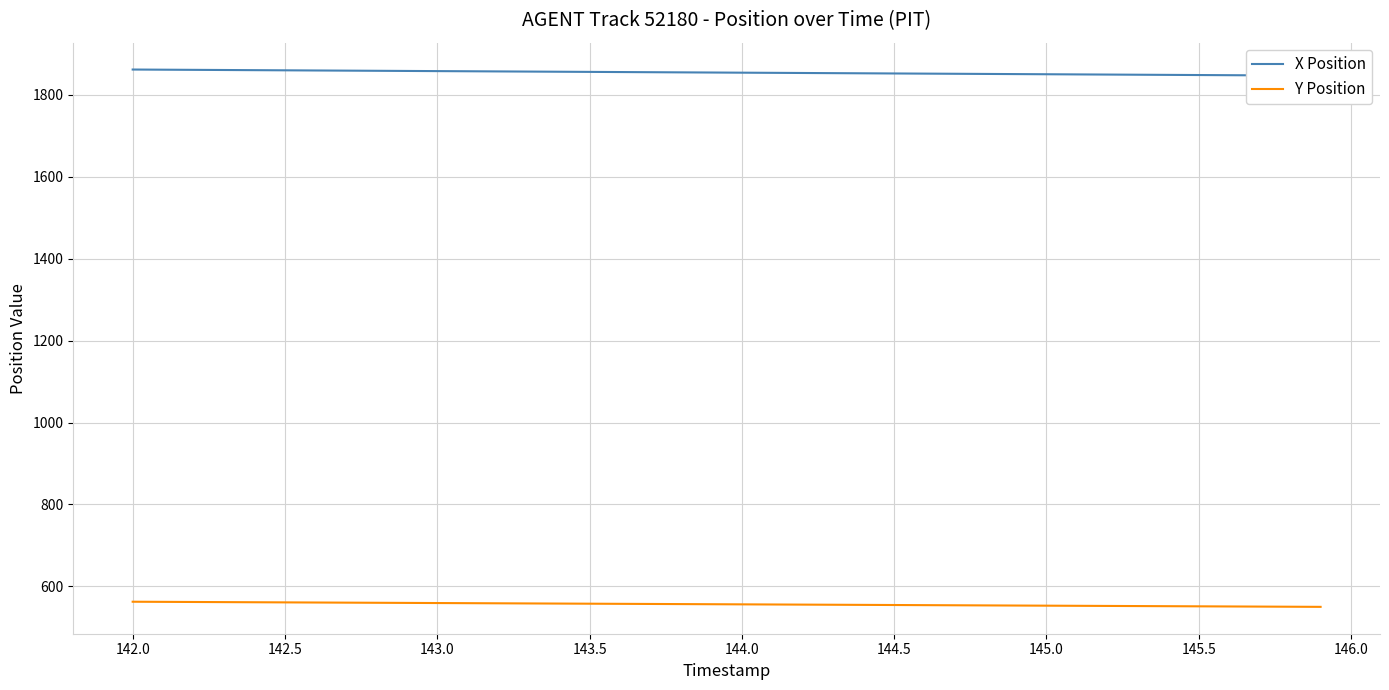

True or false: X Position has more than 1 interior local peaks.

False